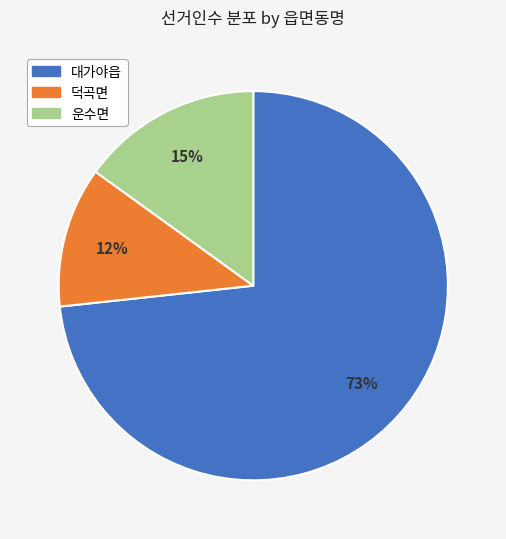

Combined, do 운수면 and 대가야읍 account for over 50%?

Yes